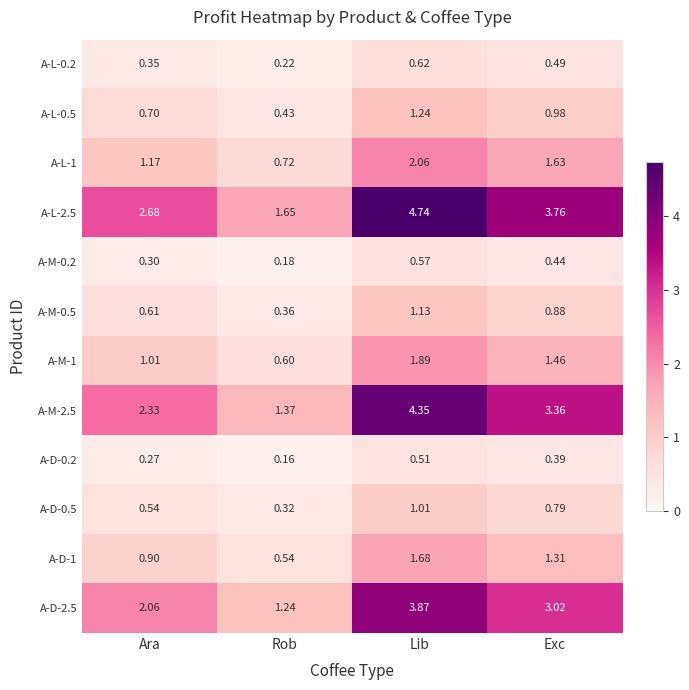

Which label corresponds to the smallest value in the chart?

Rob